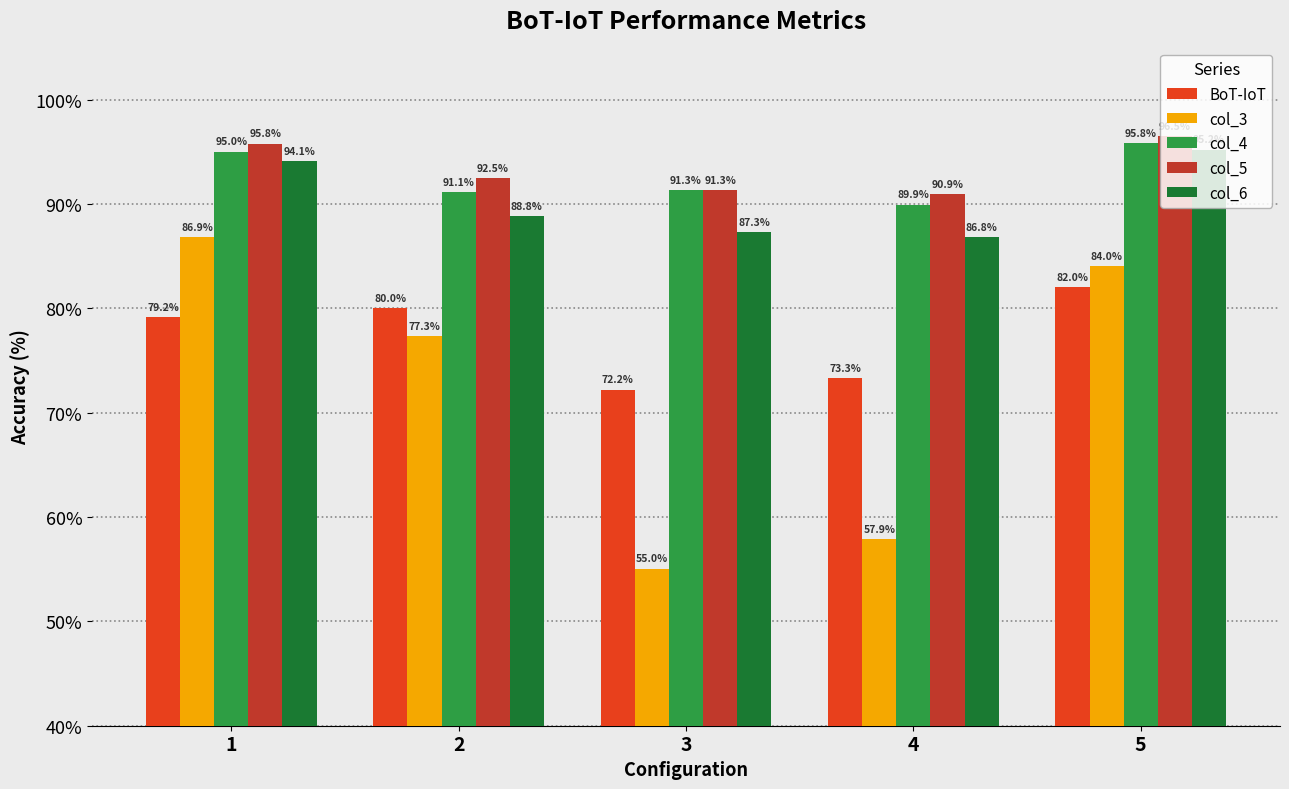

Which category has the highest value across all series?

5